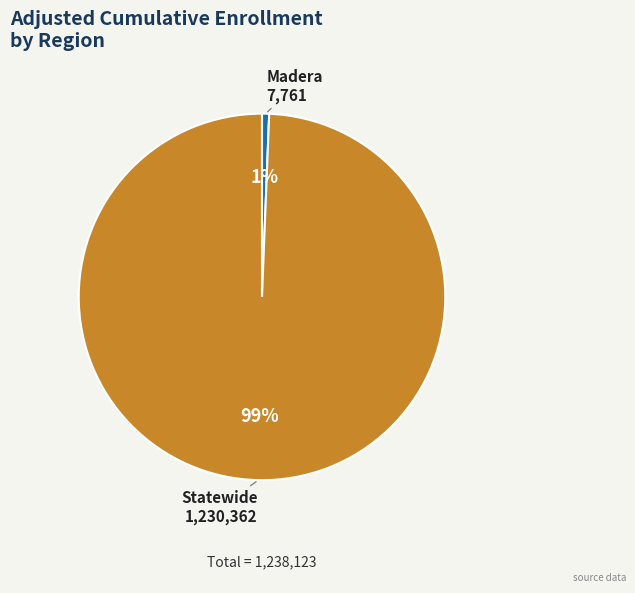

Is it true that Statewide is 92% of the pie?

False